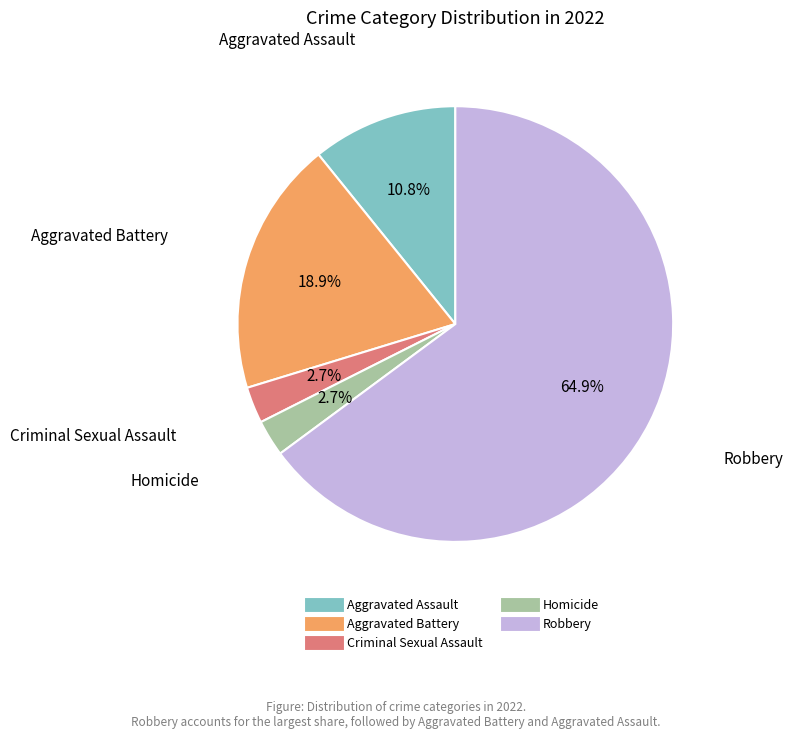

To the nearest percent, what is the difference between the largest and smallest slice percentages?

62%